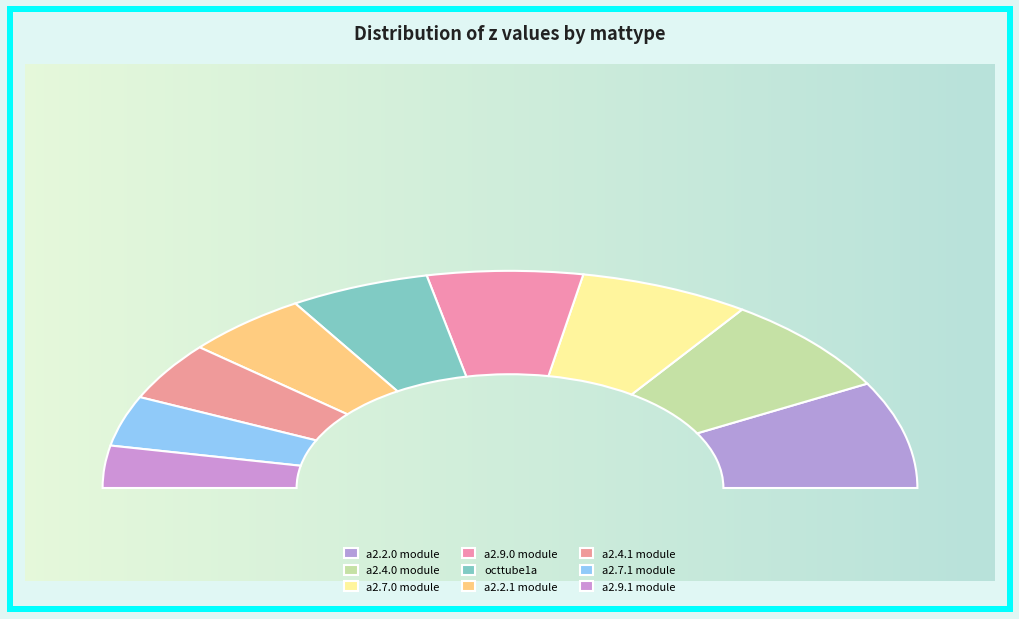

Is there any slice that represents more than half of the pie?

No